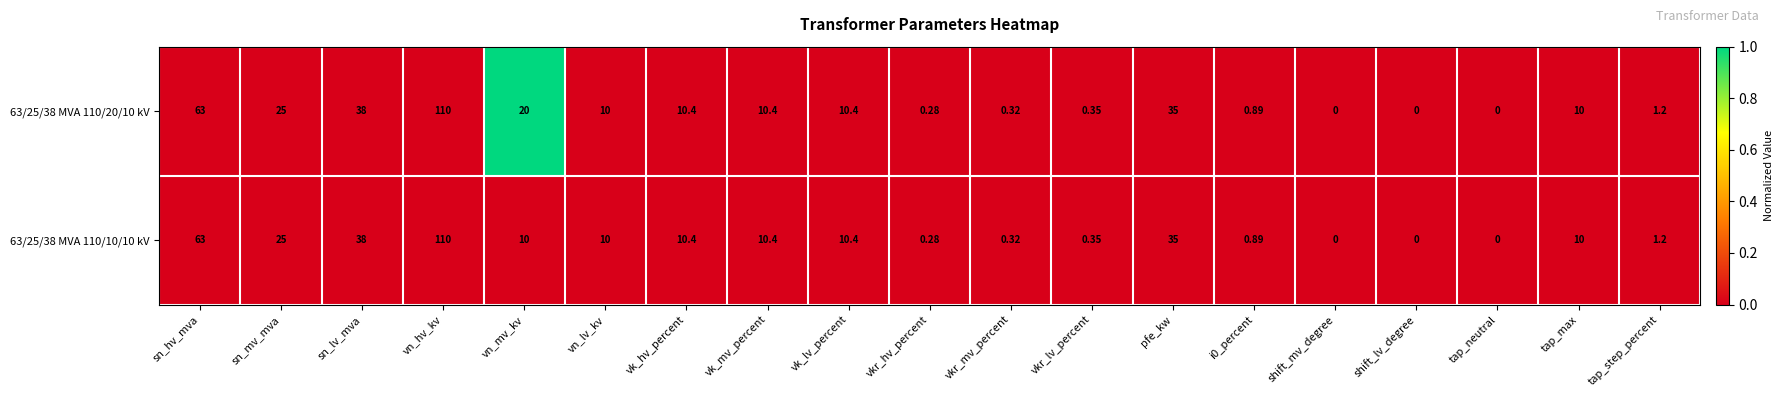

At which label does 63/25/38 MVA 110/10/10 kV first exceed 10?

sn_hv_mva